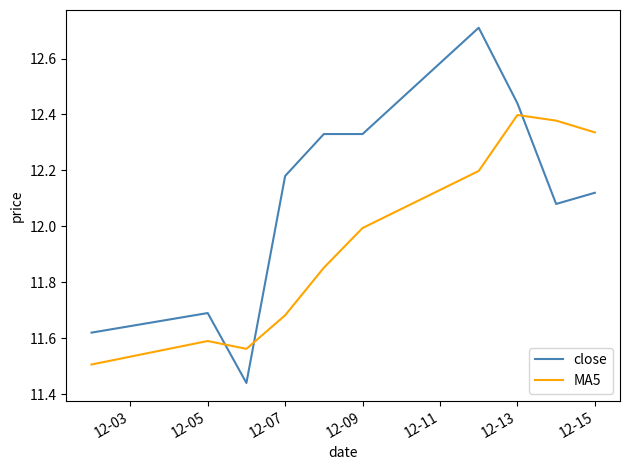

Rank the series by their maximum value, from highest to lowest.

close, MA5